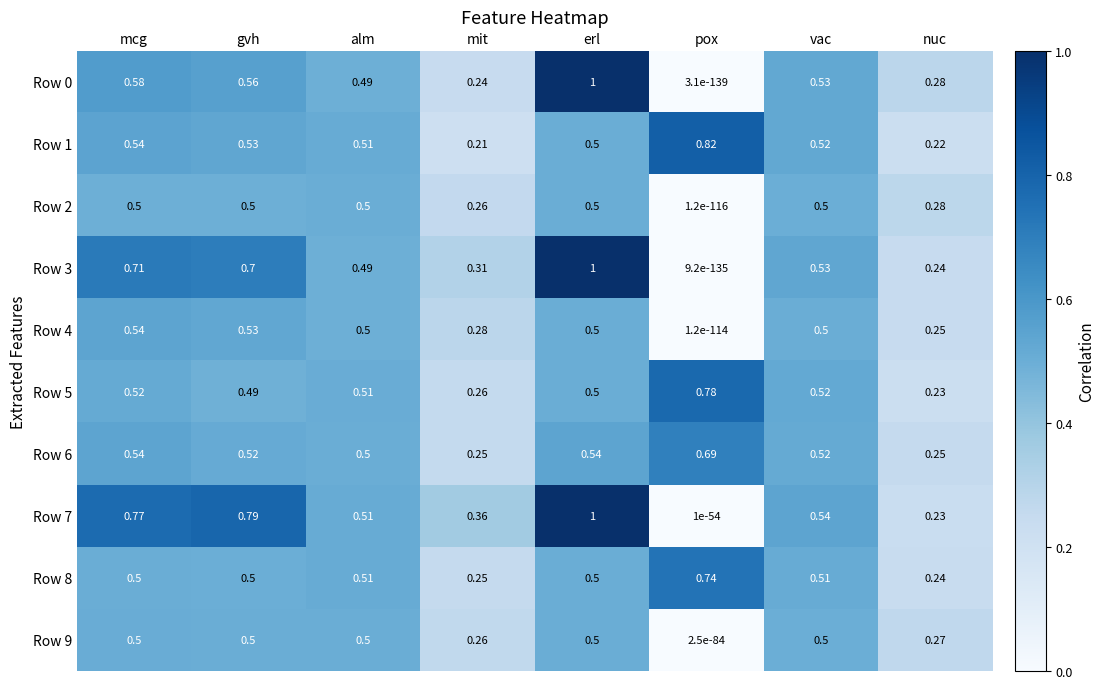

Which label corresponds to the smallest value in the chart?

pox